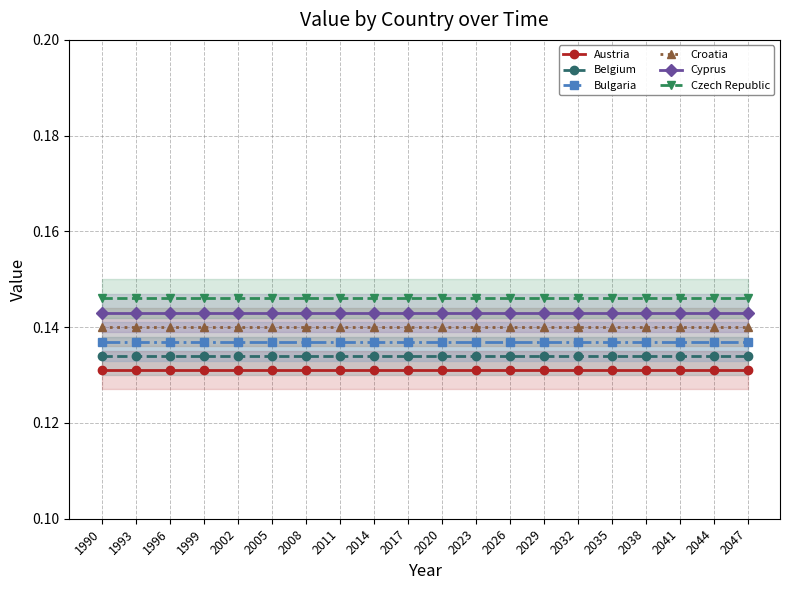

List the series in order of their overall mean, highest first.

Czech Republic, Cyprus, Croatia, Bulgaria, Belgium, Austria